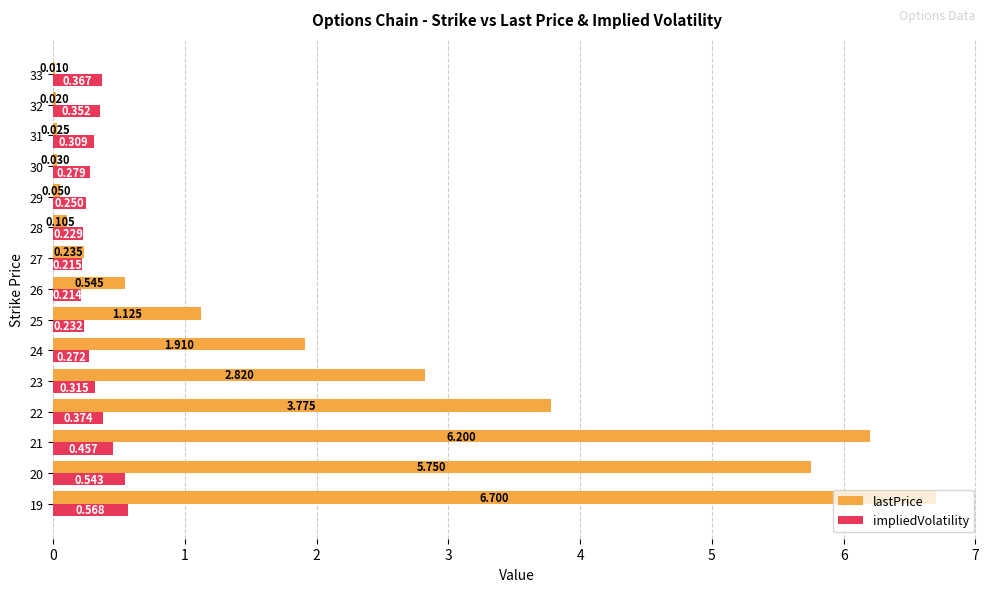

Which series has the widest spread of values?

lastPrice